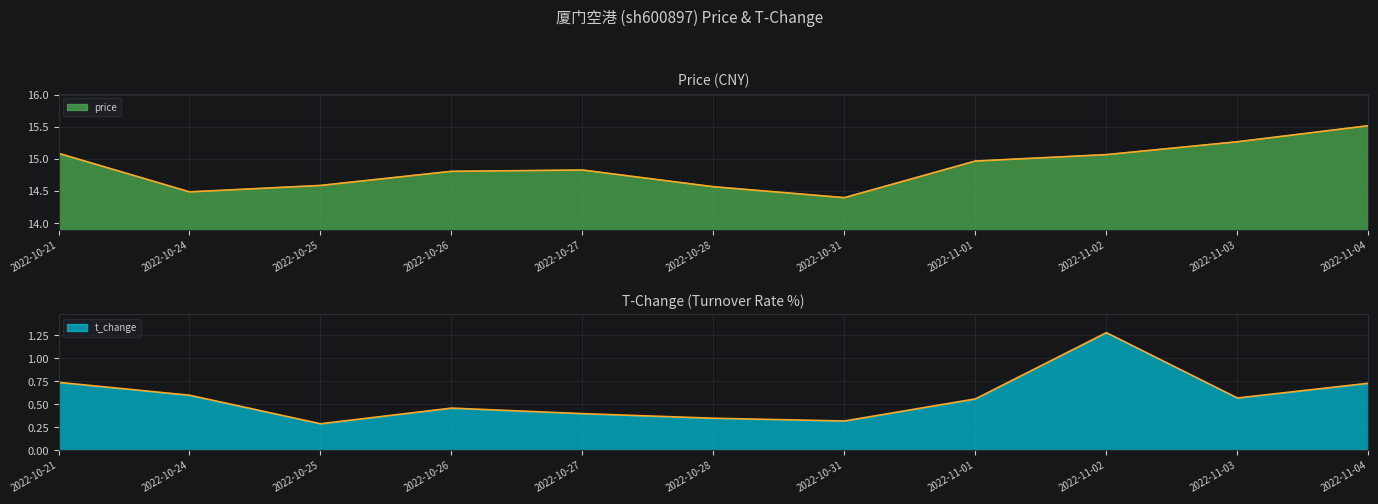

Reading left to right, list all the values displayed in this chart.

price: 15.1	14.5	14.6	14.8	14.8	14.6	14.4	15.0	15.1	15.3	15.5
t_change: 0.7	0.6	0.3	0.5	0.4	0.3	0.3	0.6	1.3	0.6	0.7